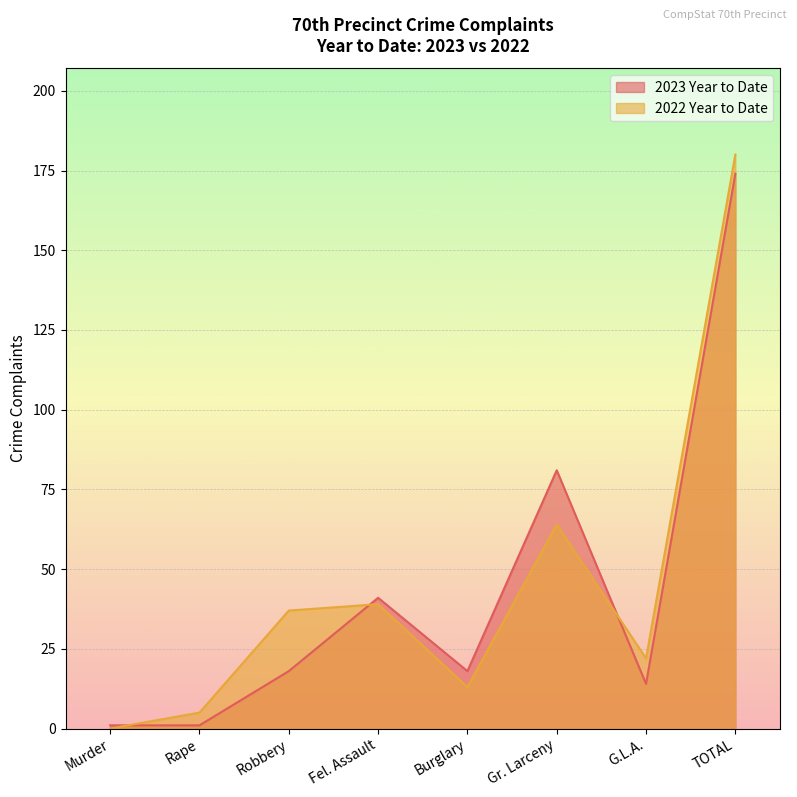

True or false: 2023 Year to Date and 2022 Year to Date intersect in this chart.

True